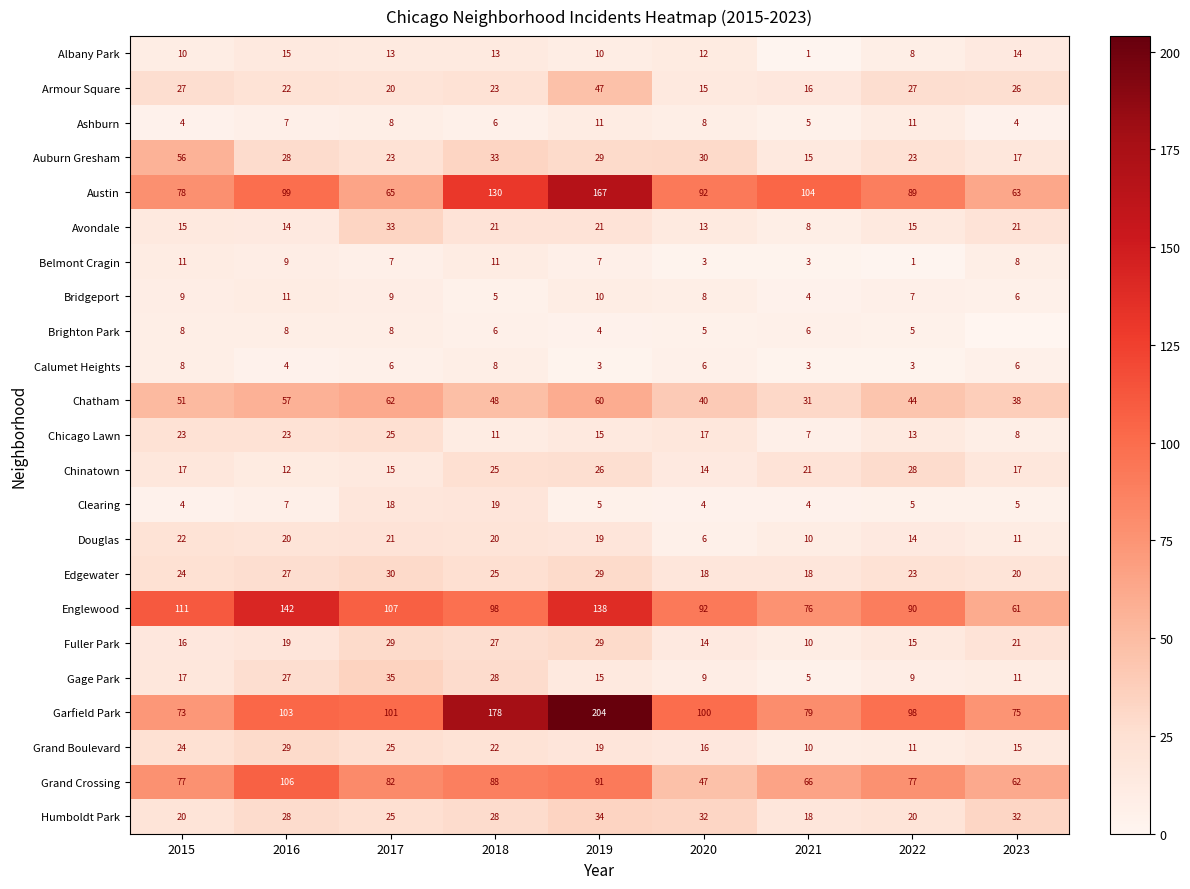

What is the sum of all Grand Boulevard values?

171